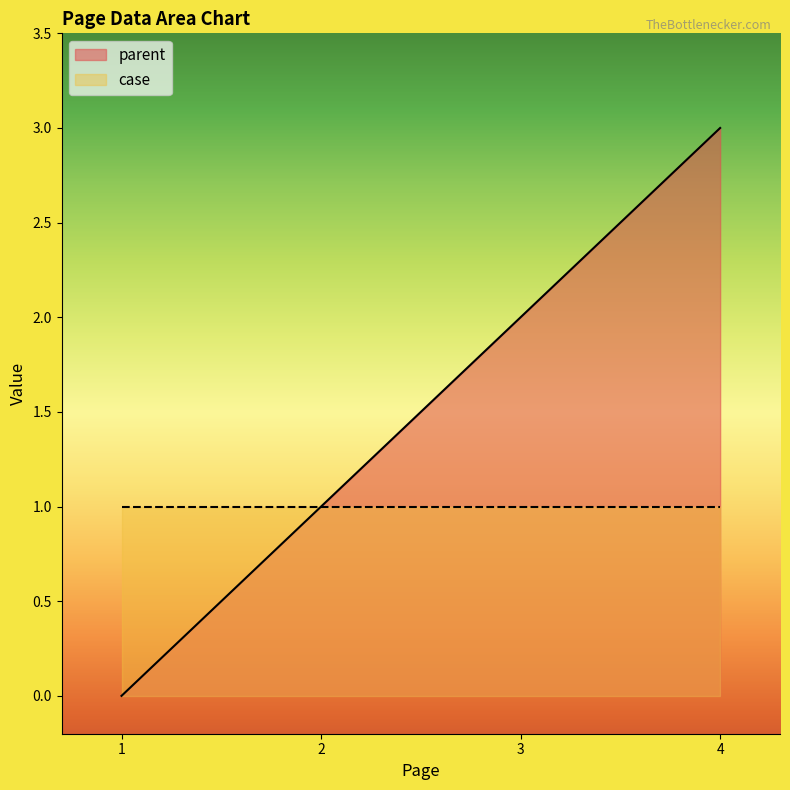

What is the value of the 3rd point from the left?

2